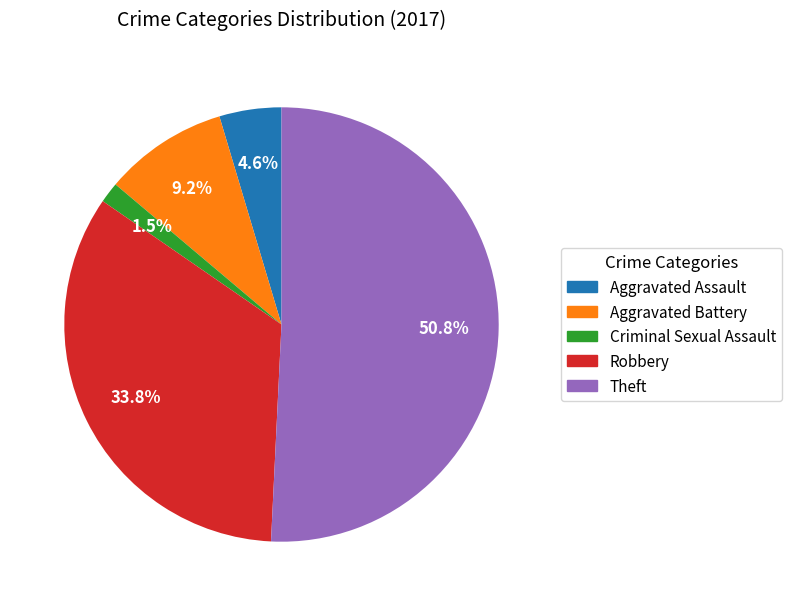

Combined, do Criminal Sexual Assault and Aggravated Assault account for over 50%?

No